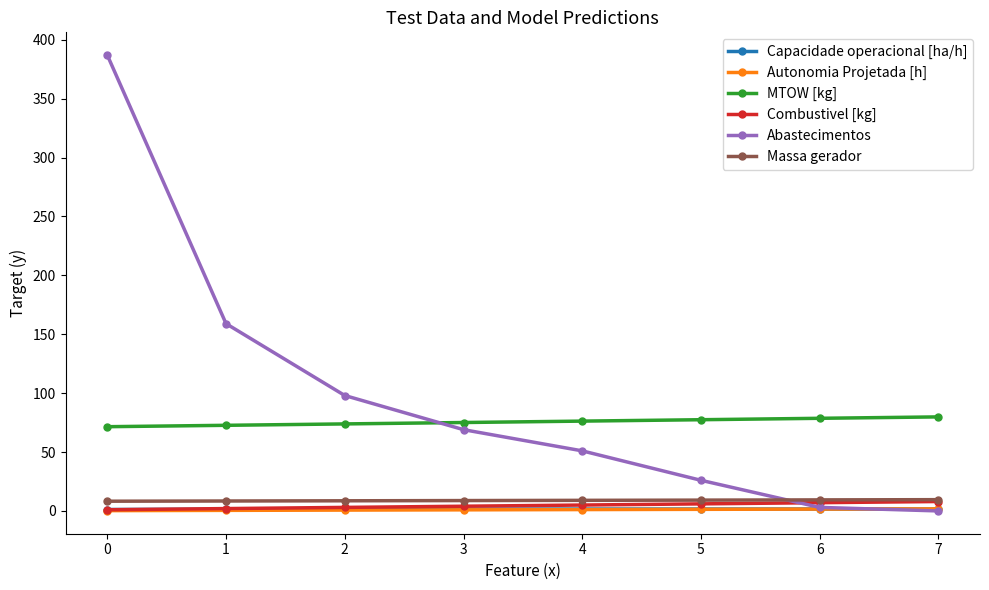

True or false: Abastecimentos has more than 1 points higher than both neighbors.

False